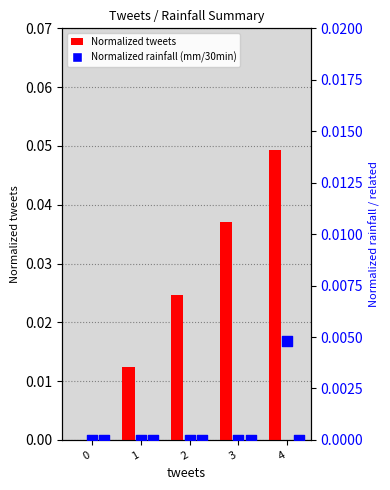

At how many categories does at least one series exceed 0?

4